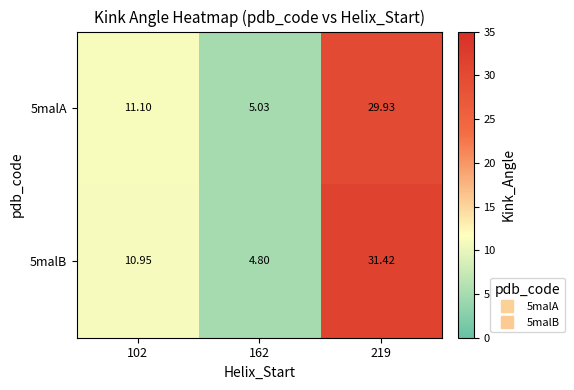

How many categories are shown in the chart?

3